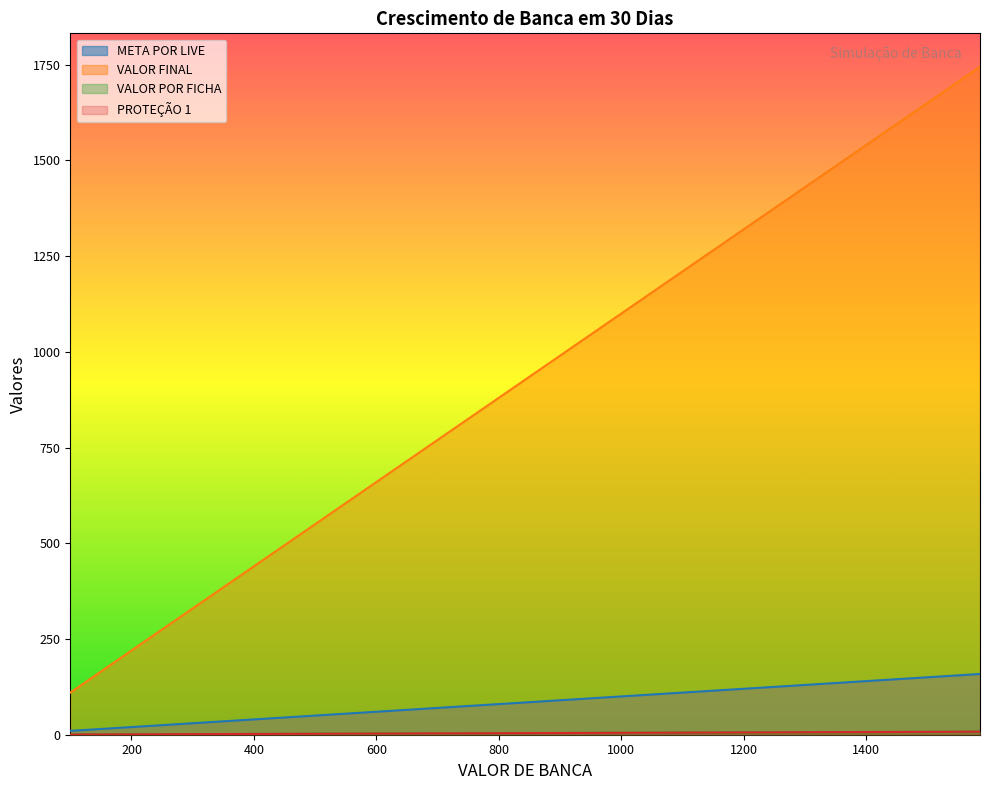

Which series has the largest range (max minus min)?

VALOR FINAL